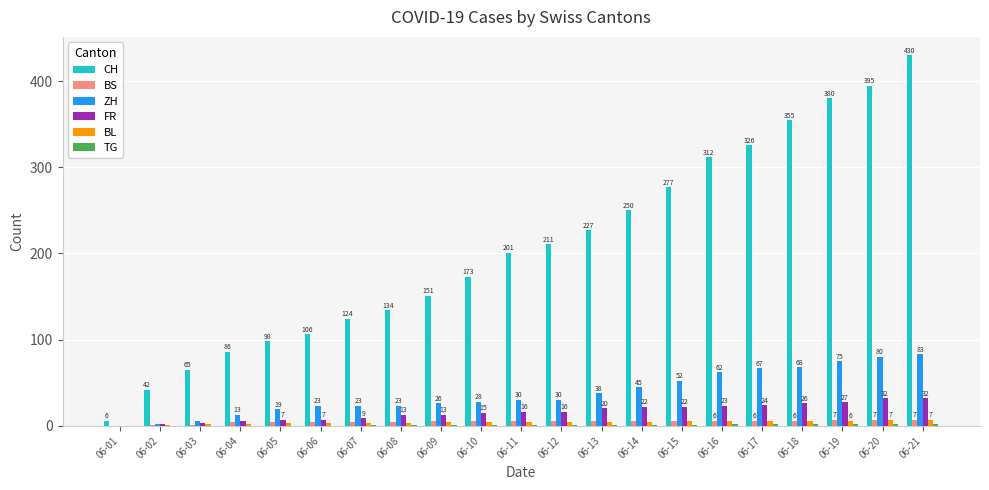

Which series has the largest total across all categories?

CH